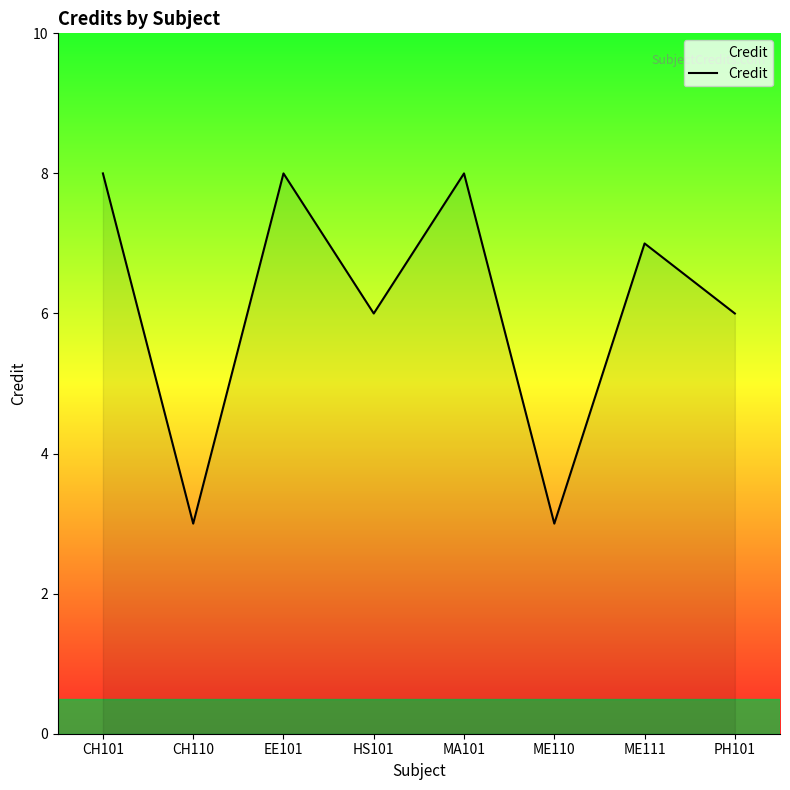

How many values are between 6 and 8?

6